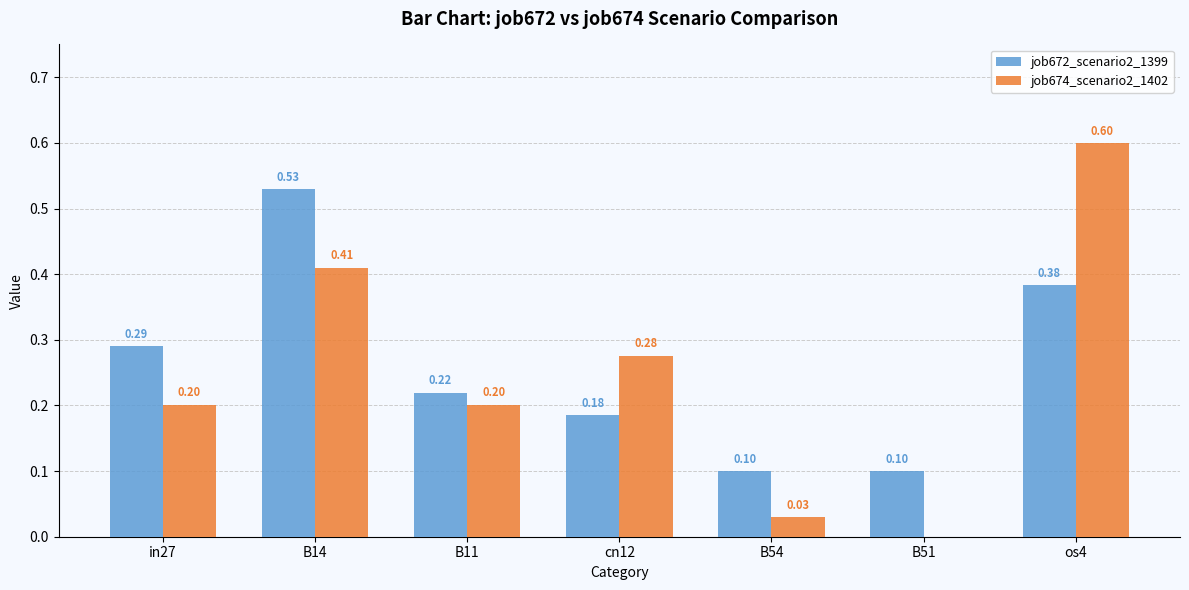

What is the sum of all job672_scenario2_1399 values?

1.8